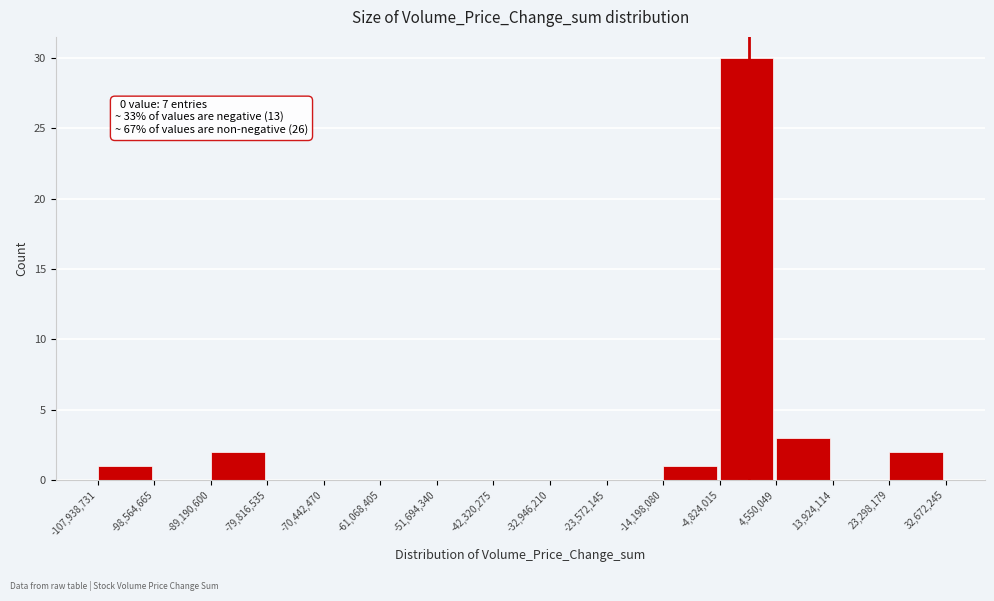

Which range on the x-axis has the tallest bar?

-4,824,015 to 4,550,049